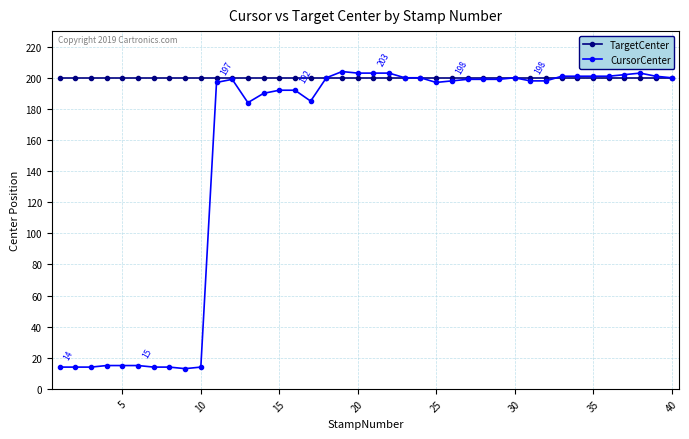

What is the difference between the second highest and second lowest values in the CursorCenter series?

189